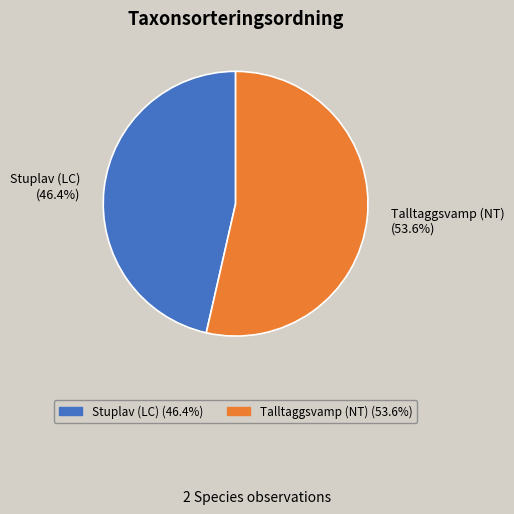

Does Stuplav (LC) represent more than half of the total?

No